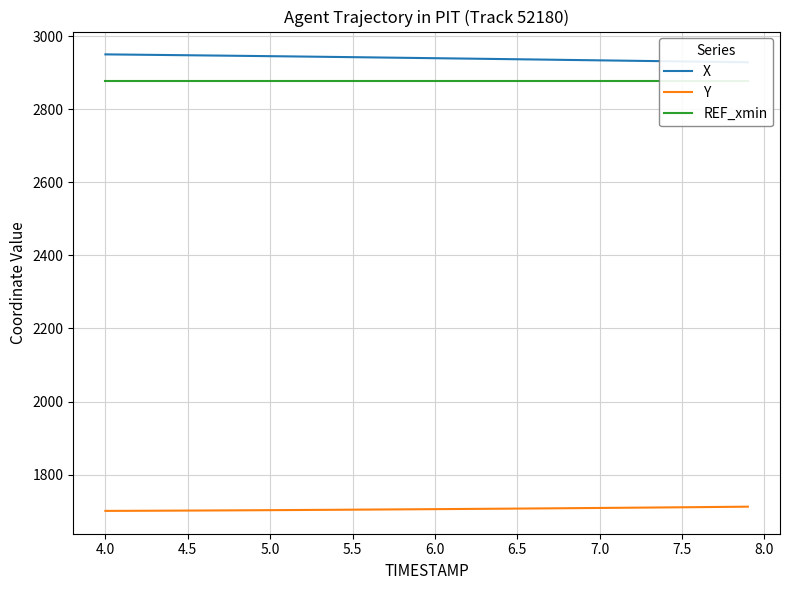

What is the maximum value for Y?

1712.2